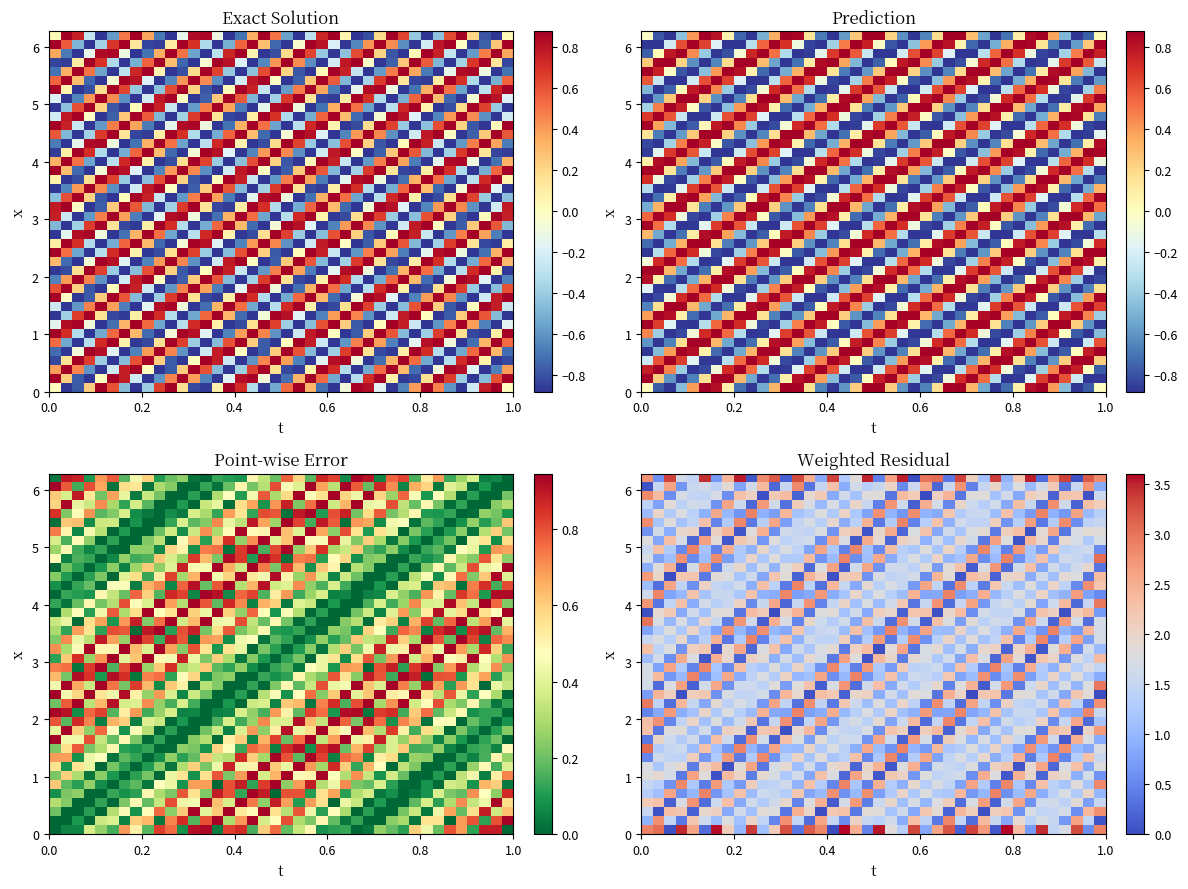

How many categories are shown in the chart?

40